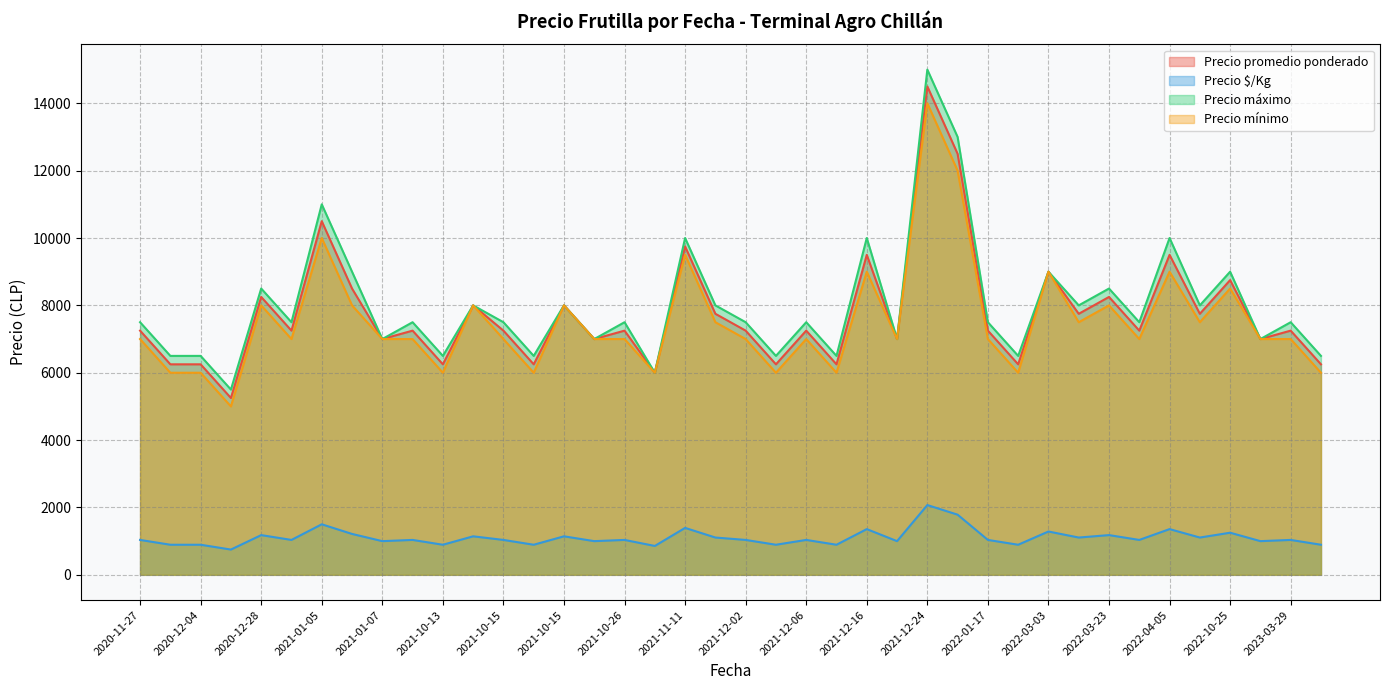

True or false: Precio máximo has a value of 1885 at 2022-03-23.

False